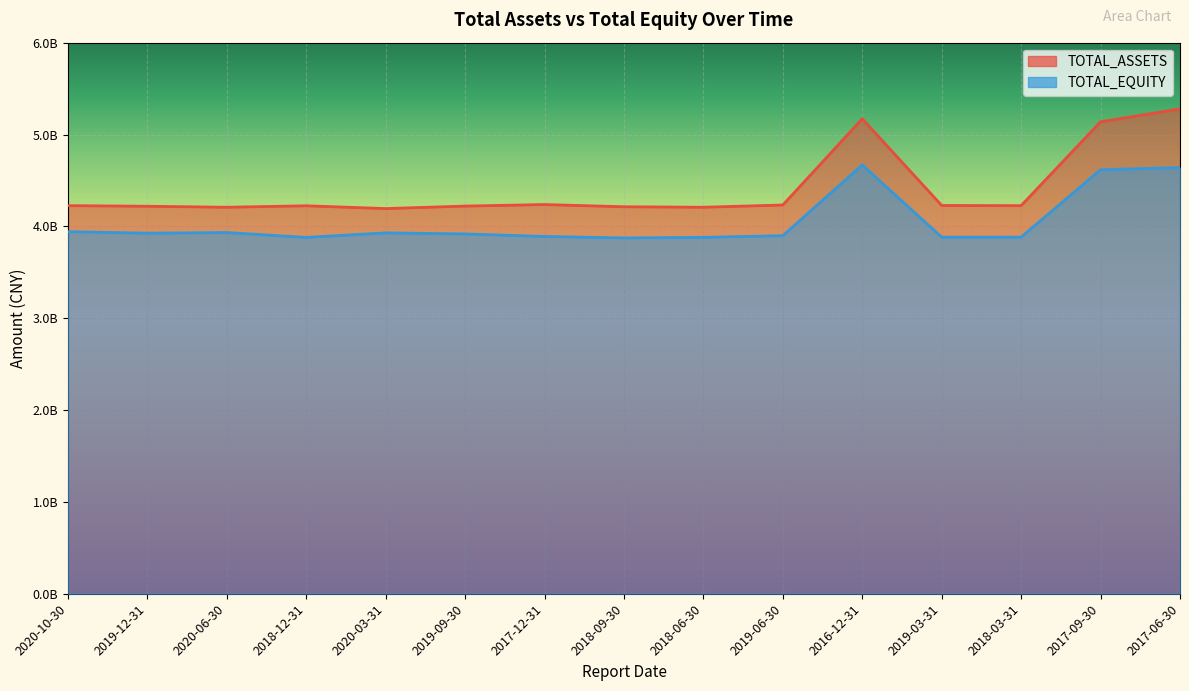

Is the value of TOTAL_EQUITY at 2017-06-30 greater than the value of TOTAL_ASSETS at 2017-09-30?

No